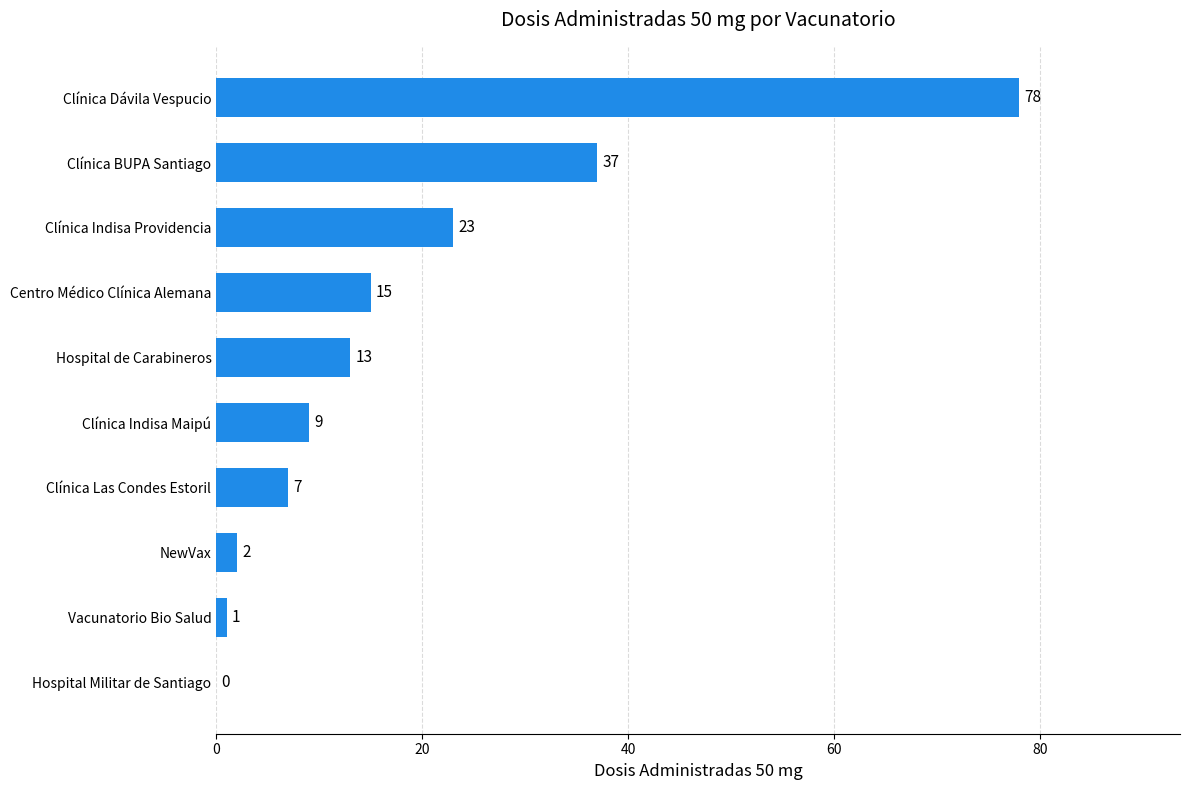

True or false: the data shows 58 at Clínica BUPA Santiago.

False